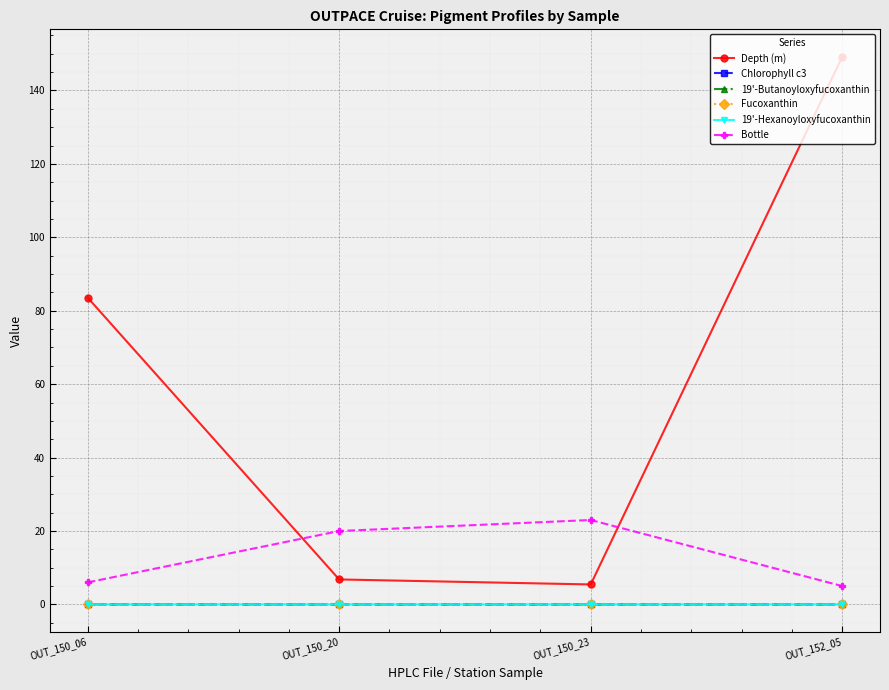

True or false: Chlorophyll c3 and Depth (m) cross at least once.

False